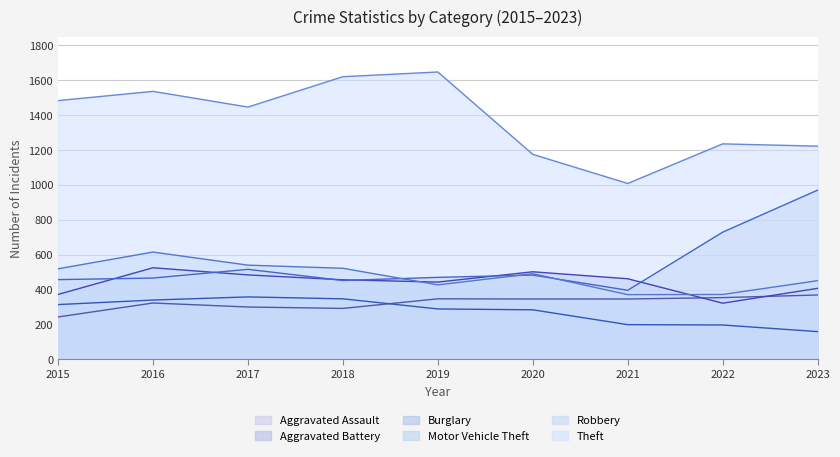

Reading left to right, transcribe all the data shown in this chart.

Aggravated Assault: 243	323	300	292	347	346	346	354	369
Aggravated Battery: 372	525	484	456	443	502	462	322	407
Burglary: 314	340	358	347	289	284	199	197	159
Motor Vehicle Theft: 457	466	516	452	470	483	396	729	970
Robbery: 519	615	540	522	427	491	371	372	451
Theft: 1483	1536	1446	1620	1647	1175	1008	1235	1222